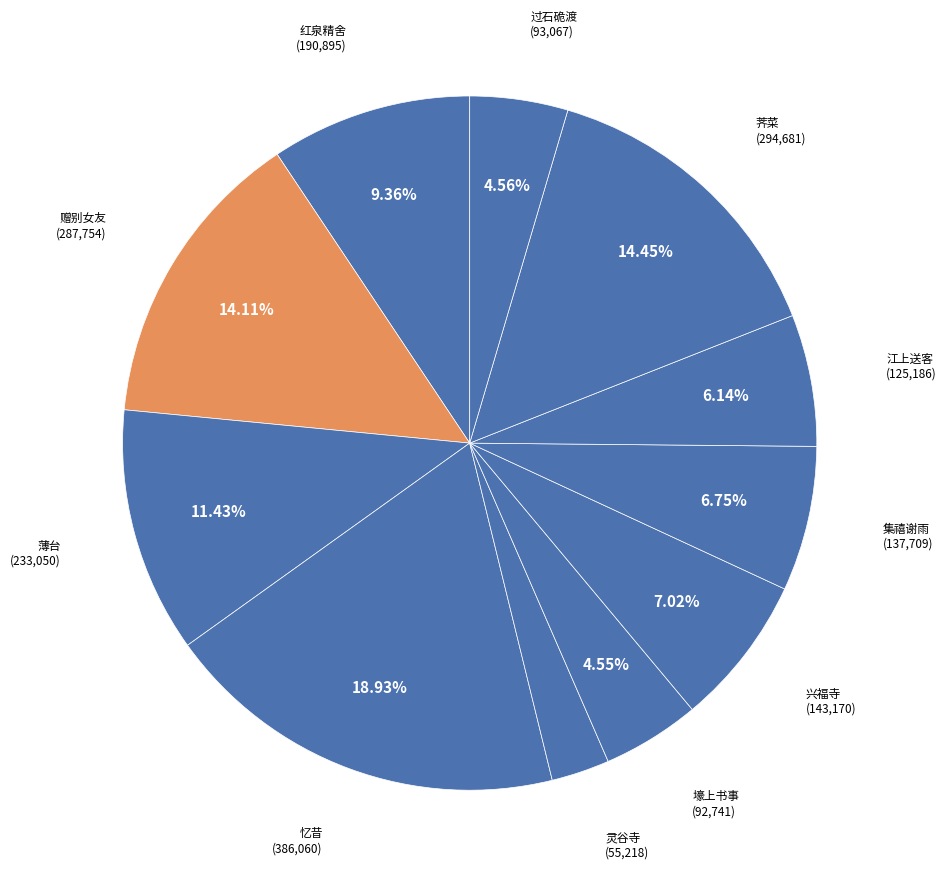

Count the number of slices in the pie.

11